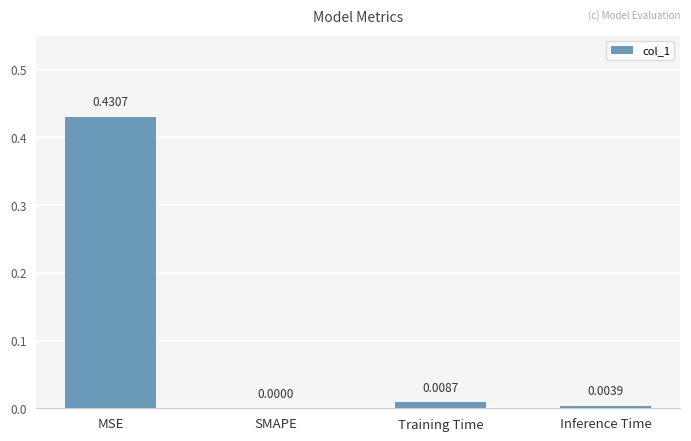

At which category does the chart reach its peak across all series?

MSE